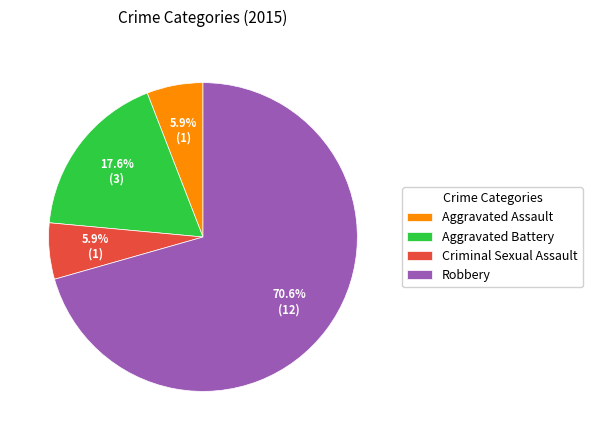

True or false: Criminal Sexual Assault accounts for 6% of the total.

True